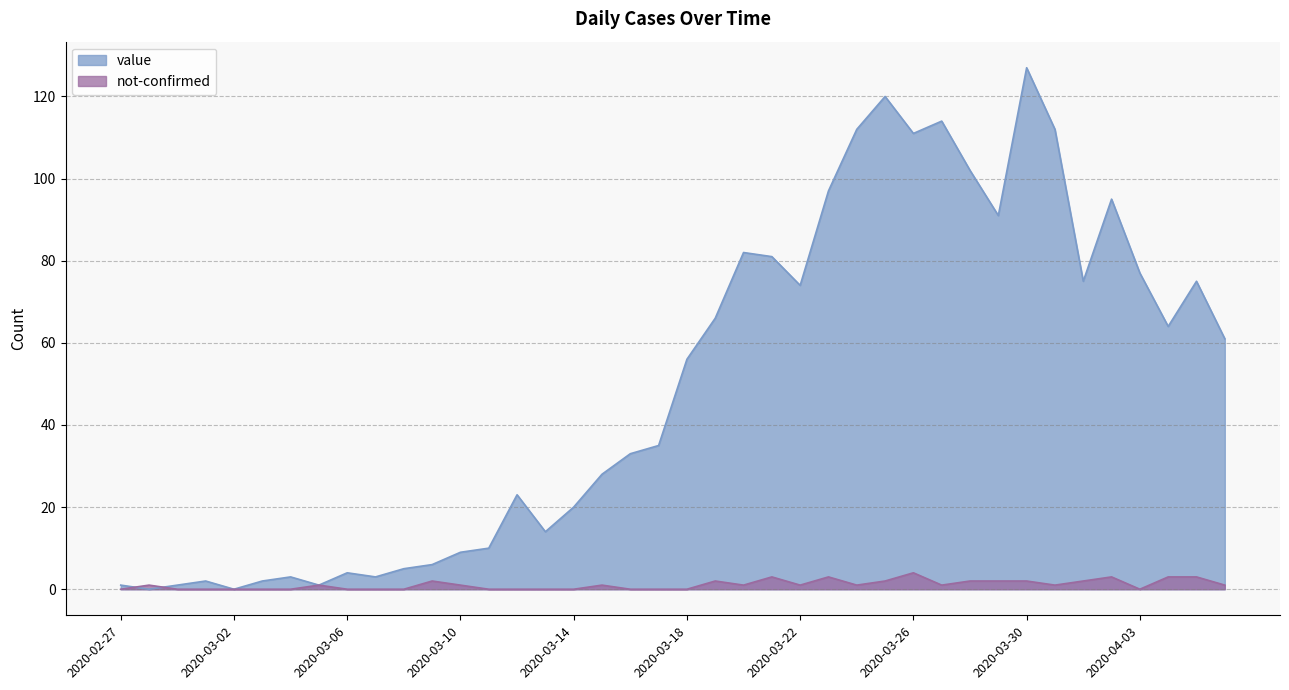

Which series has the largest range (max minus min)?

value